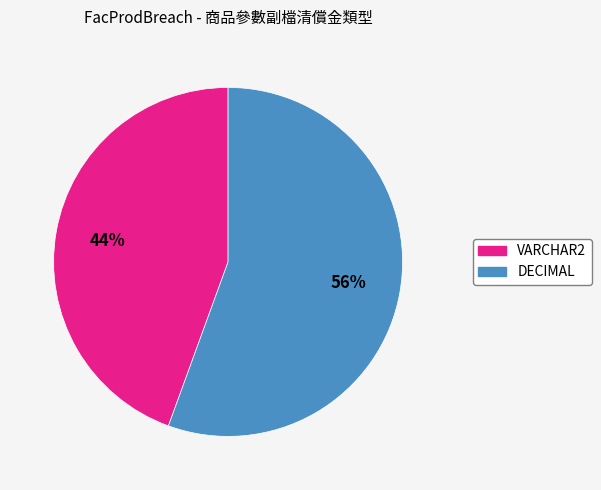

The DECIMAL slice represents 51% of the pie. True or false?

False